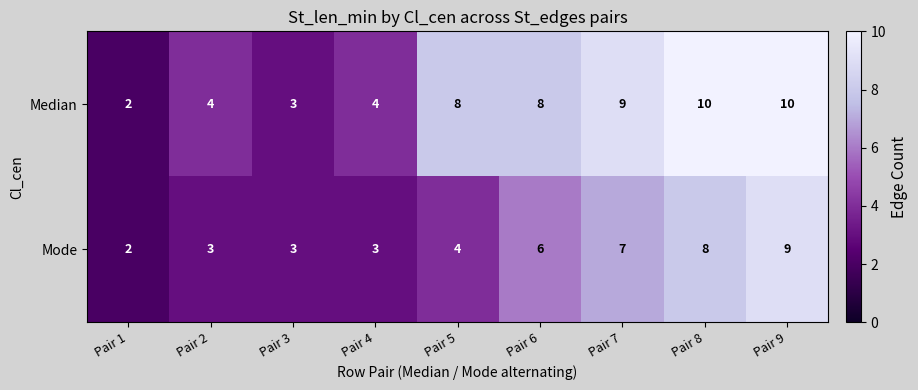

What is the difference between the second highest and second lowest values in the Median series?

7